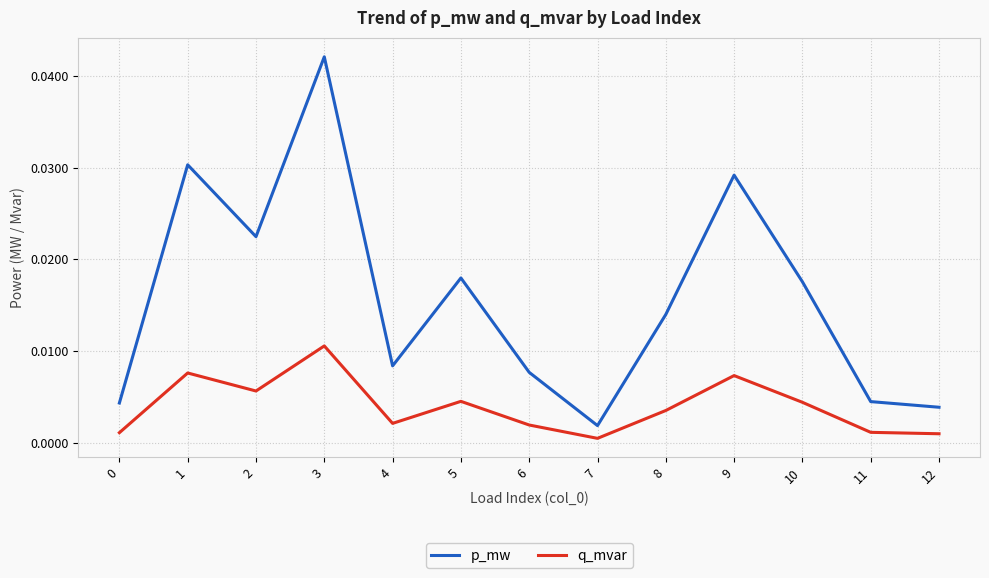

Which series has the largest total across all categories?

p_mw